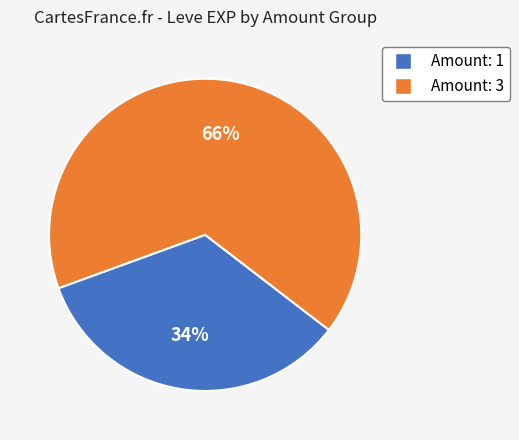

To the nearest percent, what is the combined percentage of Amount: 3 and Amount: 1?

100%